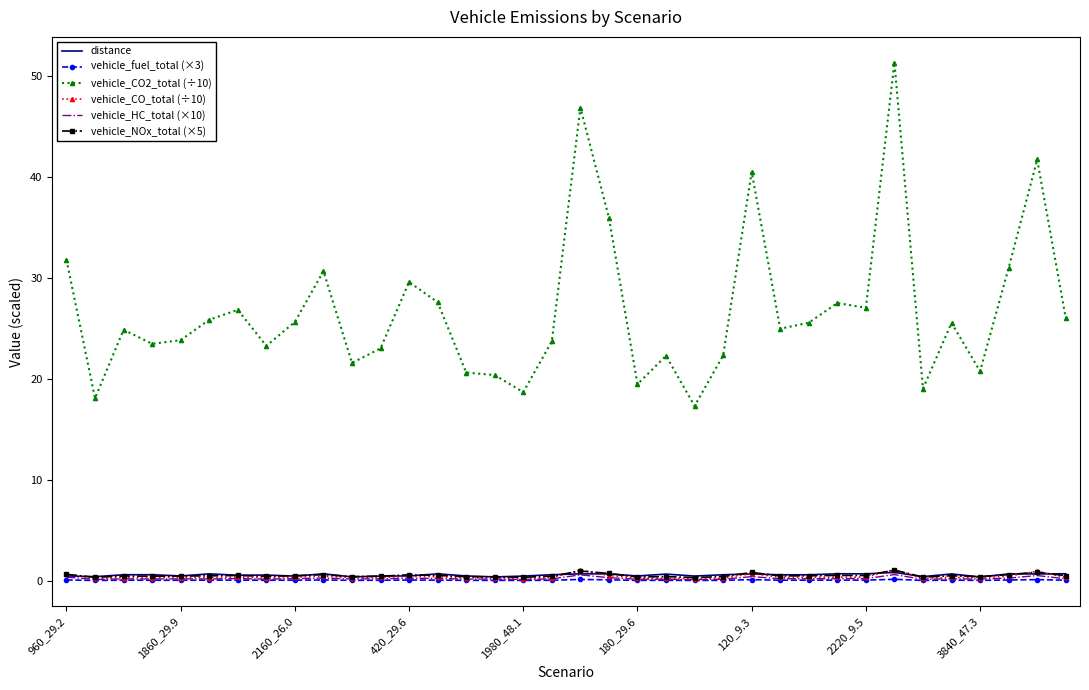

Which series has the widest spread of values?

vehicle_CO2_total (÷10)